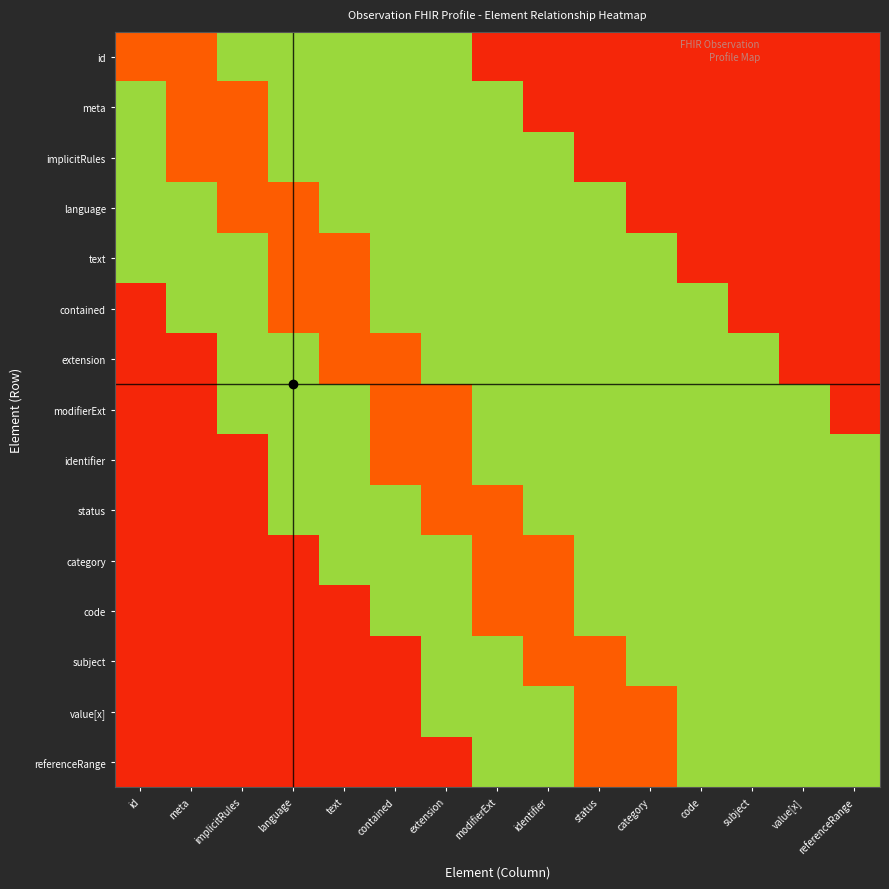

What is the difference between the highest and lowest values at referenceRange?

35